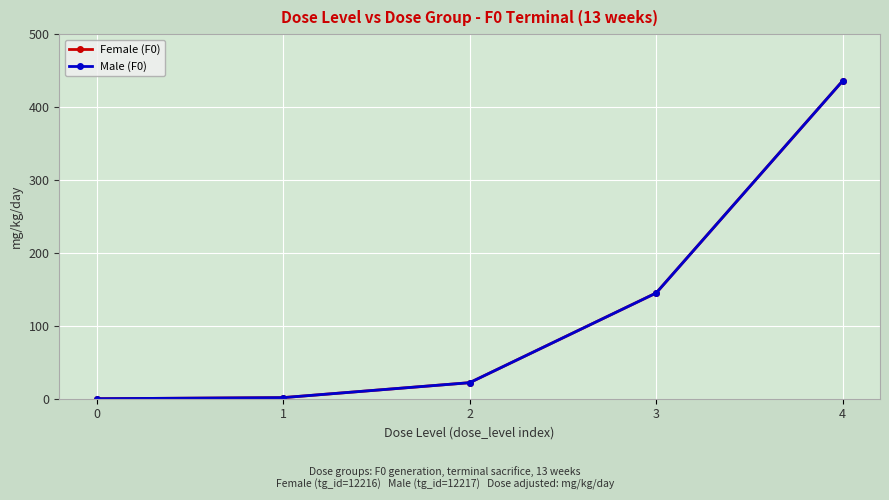

Does the chart have visible grid lines?

Yes